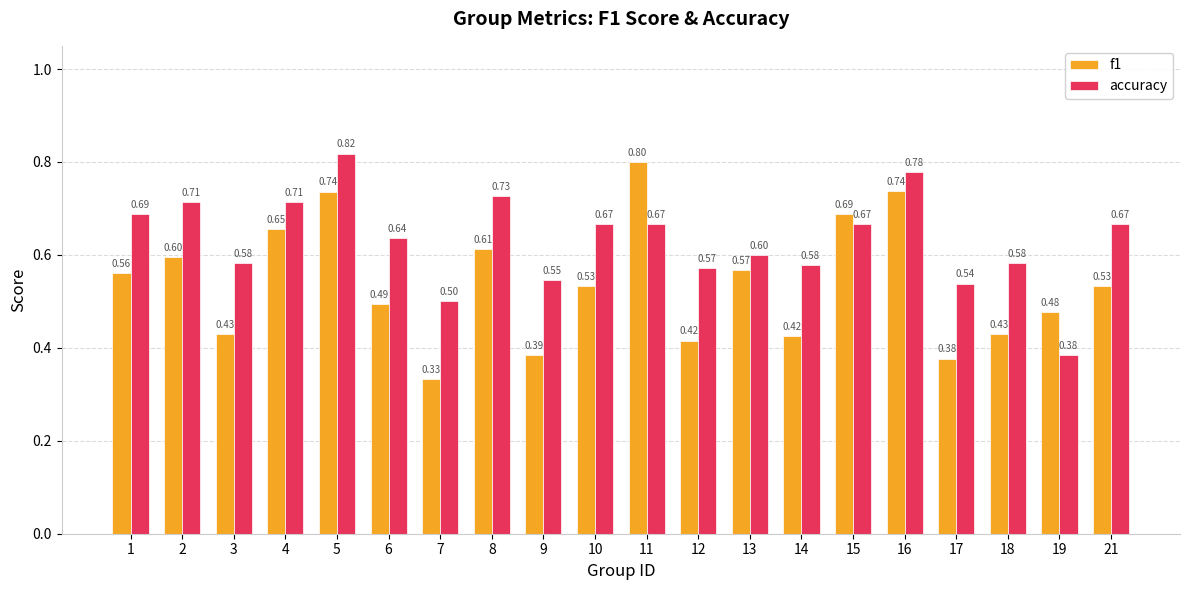

At which label does accuracy reach its minimum?

19